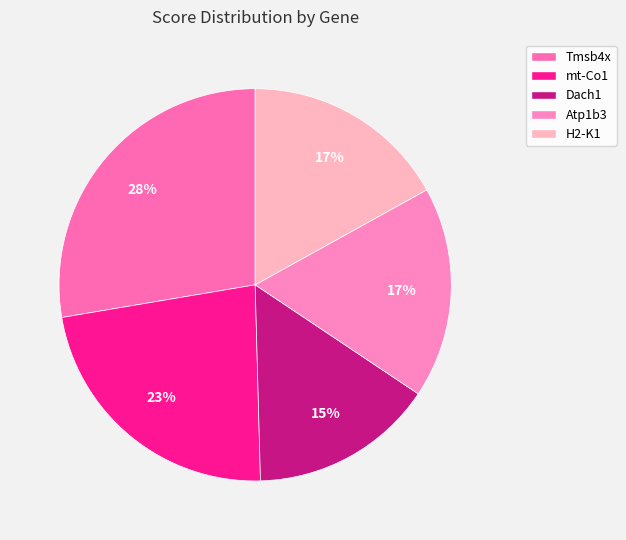

Is it true that Dach1 is 15% of the pie?

True